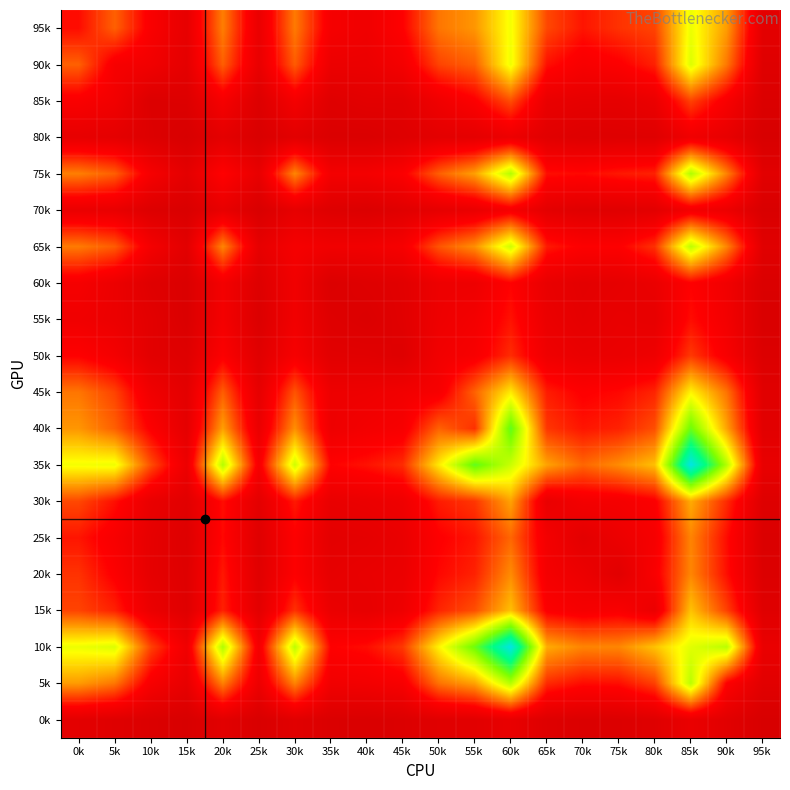

Which category has the highest value across all series?

85k